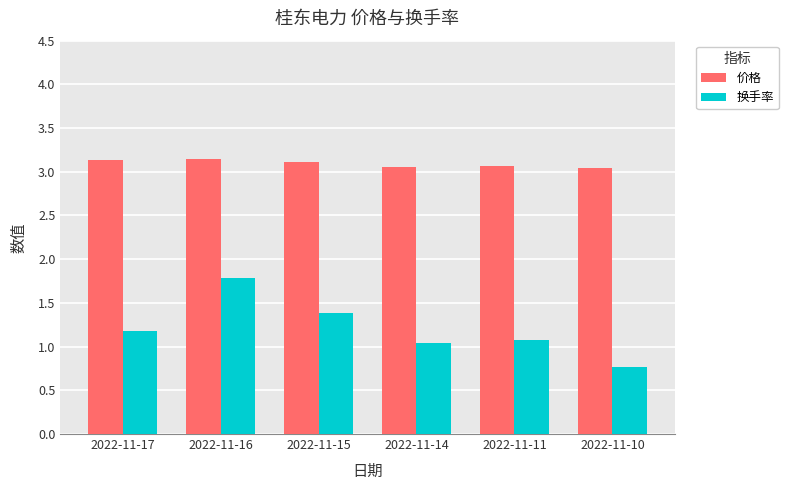

Count the number of categories in the chart.

6